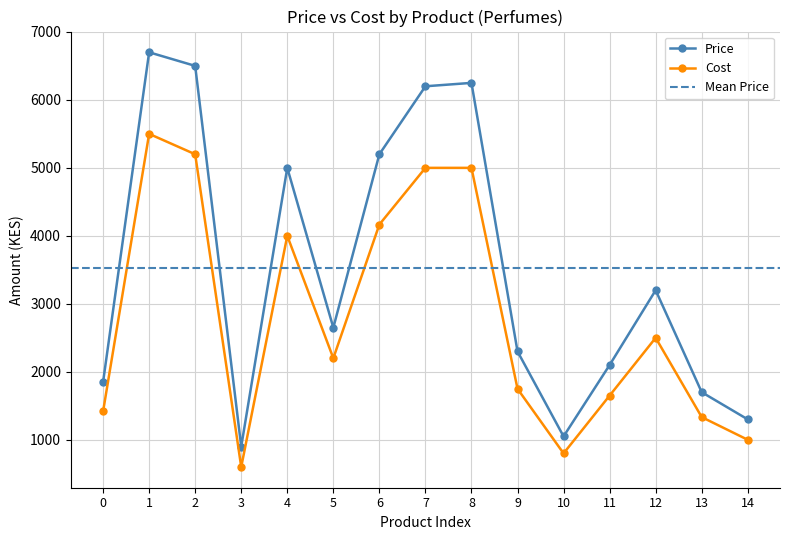

At how many categories does at least one series exceed 1949?

10